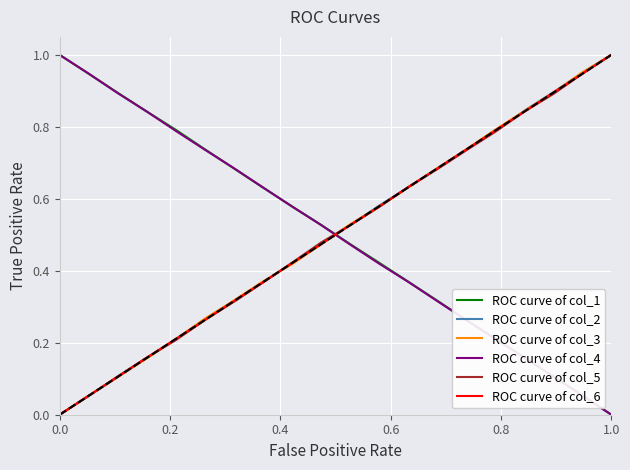

True or false: ROC curve of col_4 and ROC curve of col_2 intersect in this chart.

True